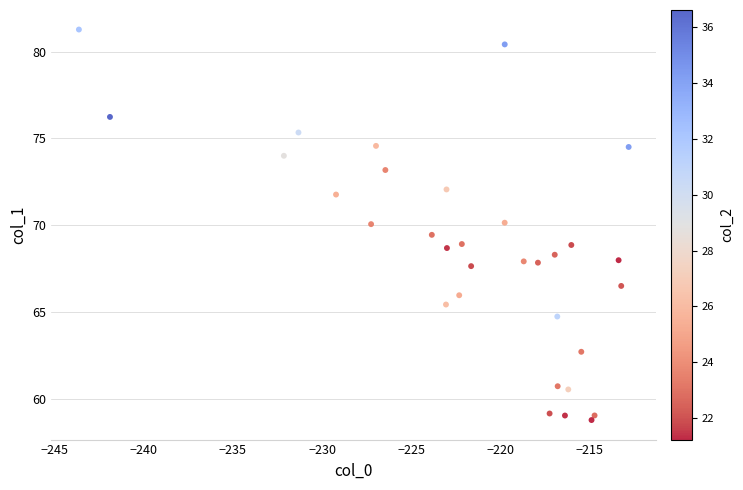

What is the range of X values (max minus min)?

30.8